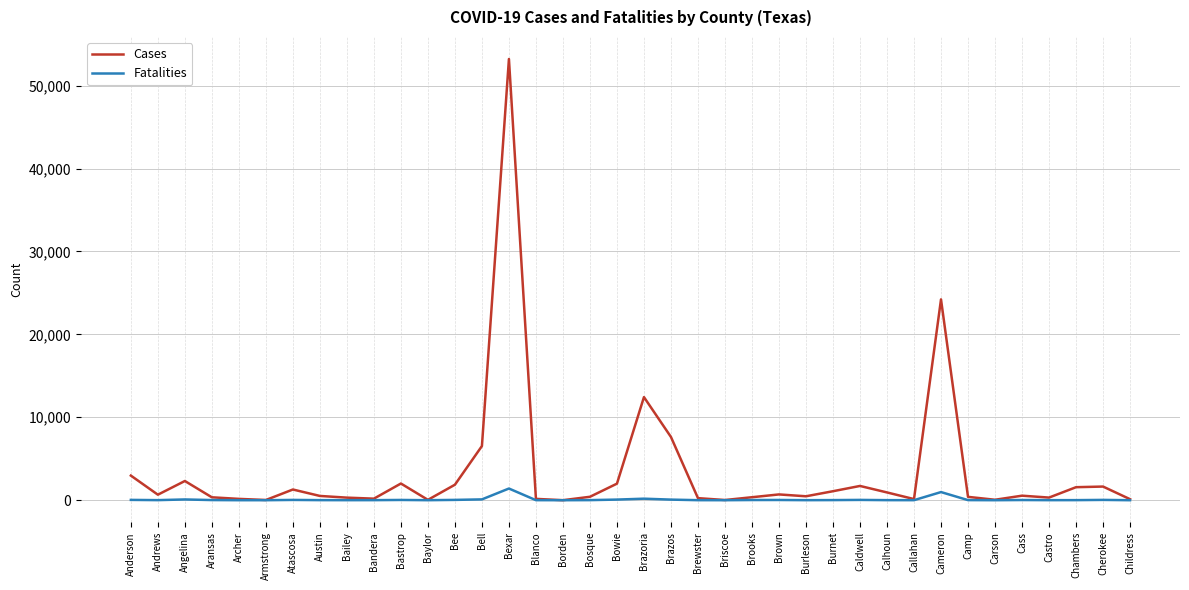

What is the greatest value displayed?

53208